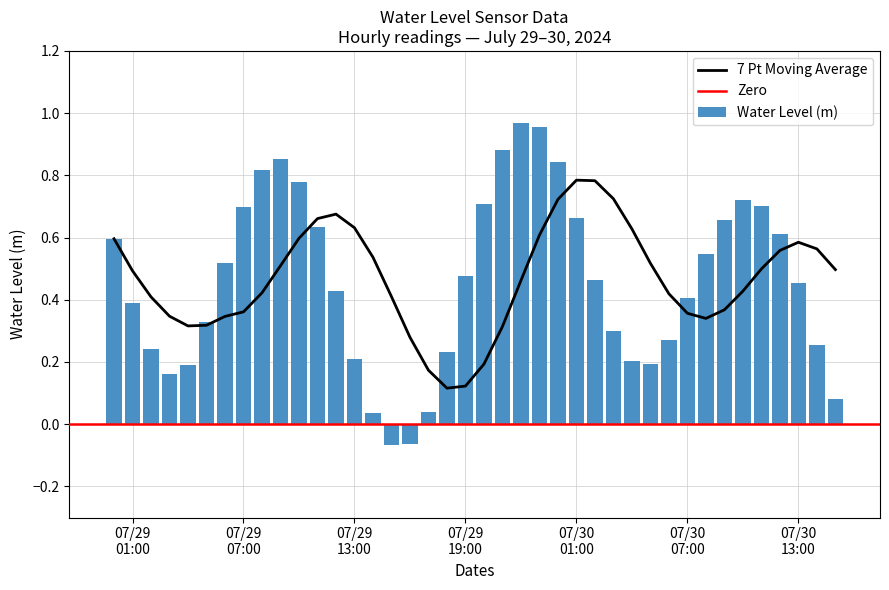

What is the label of the 2nd bar from the right?

2024-07-30 14:00:00